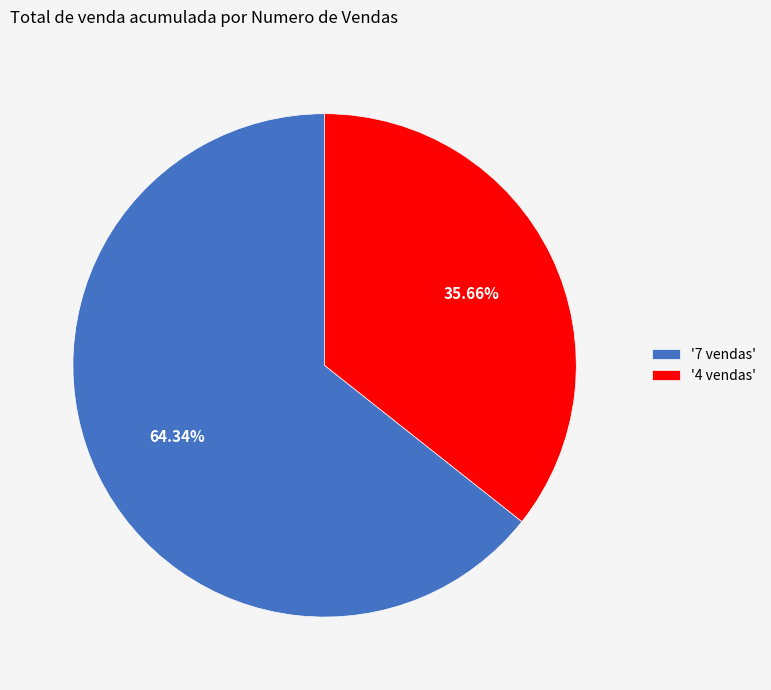

How many segments does this pie chart have?

2